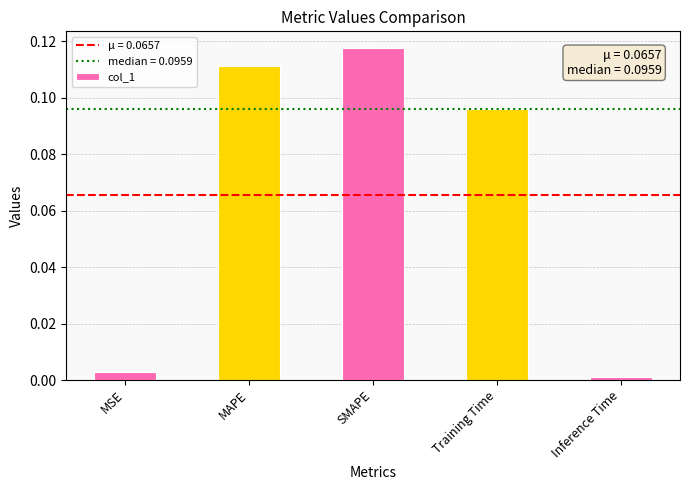

Which category has the highest value across all series?

SMAPE